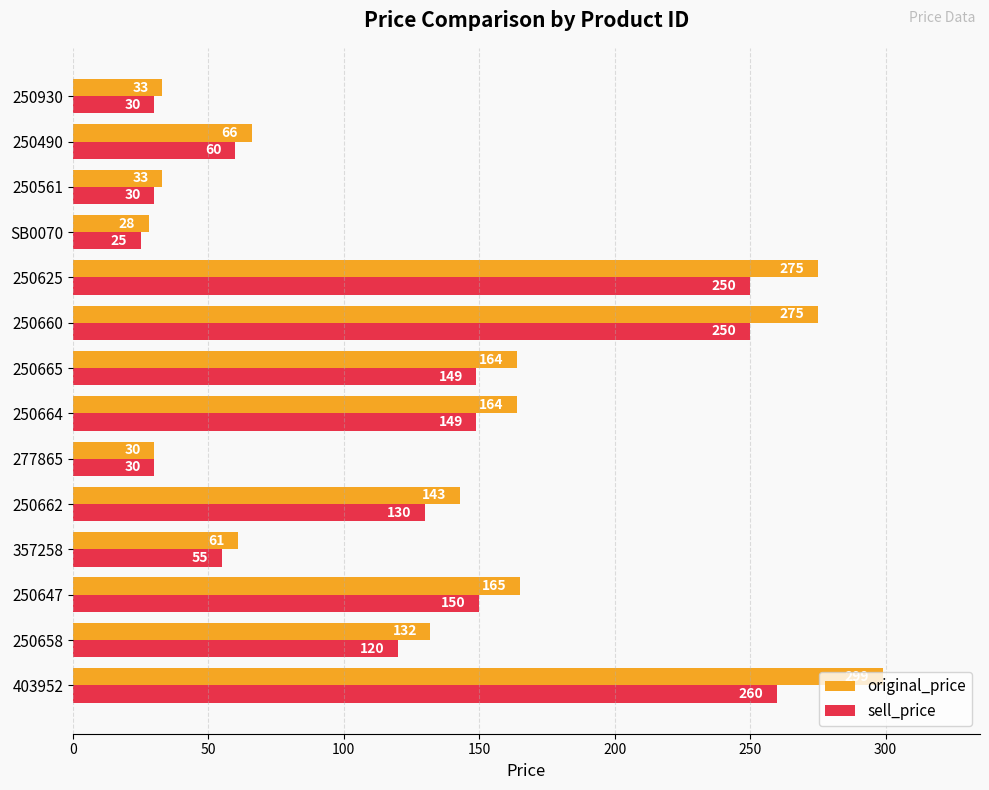

What is the maximum value shown in the chart?

299